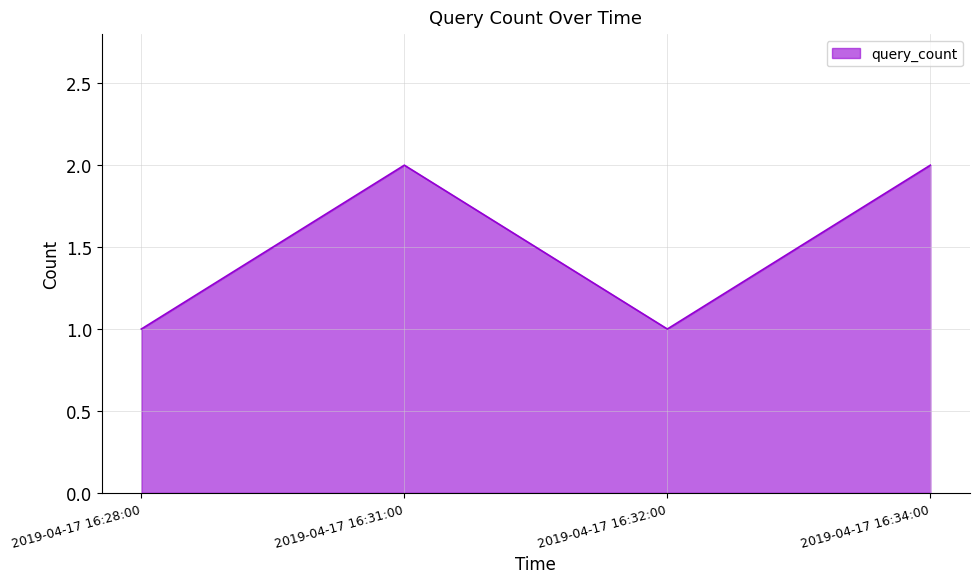

What is the ratio of the value at 2019-04-17 16:31:00 to the value at 2019-04-17 16:28:00?

2.0